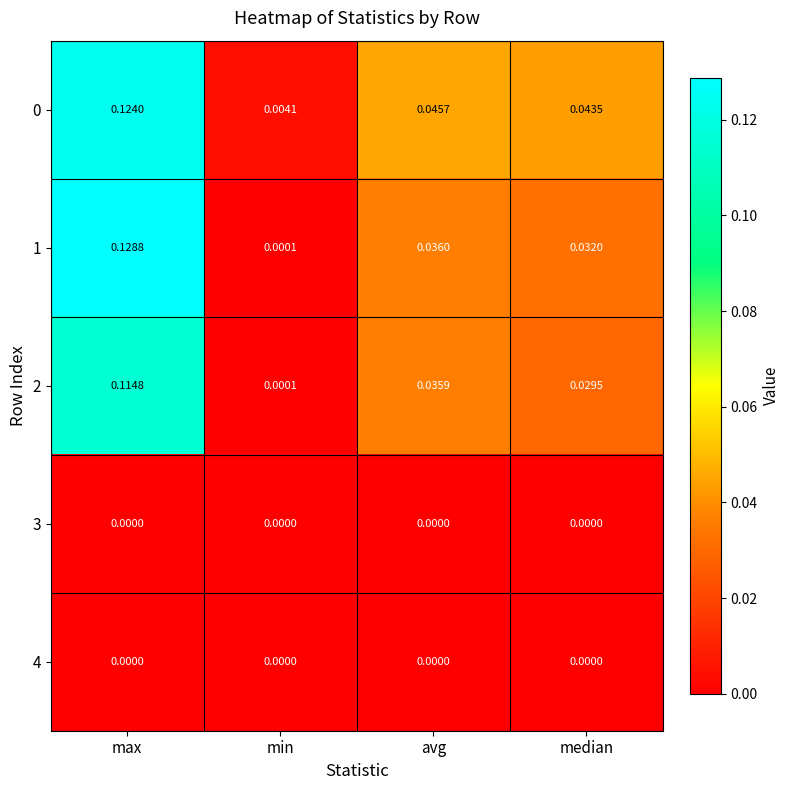

Rank the categories by 1 value from lowest to highest.

min, median, avg, max